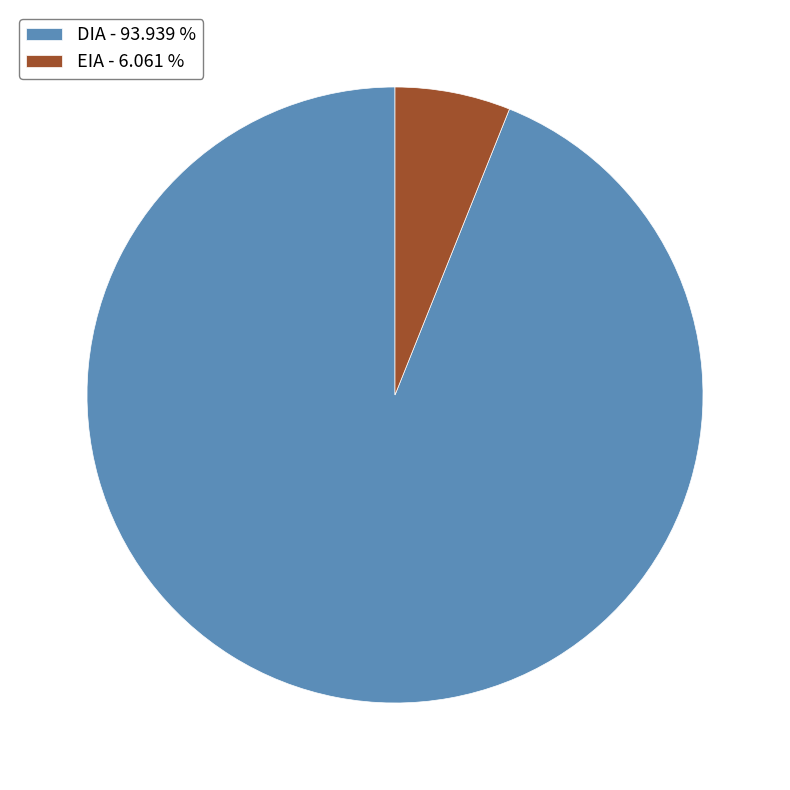

Is it true that DIA is 87% of the pie?

False